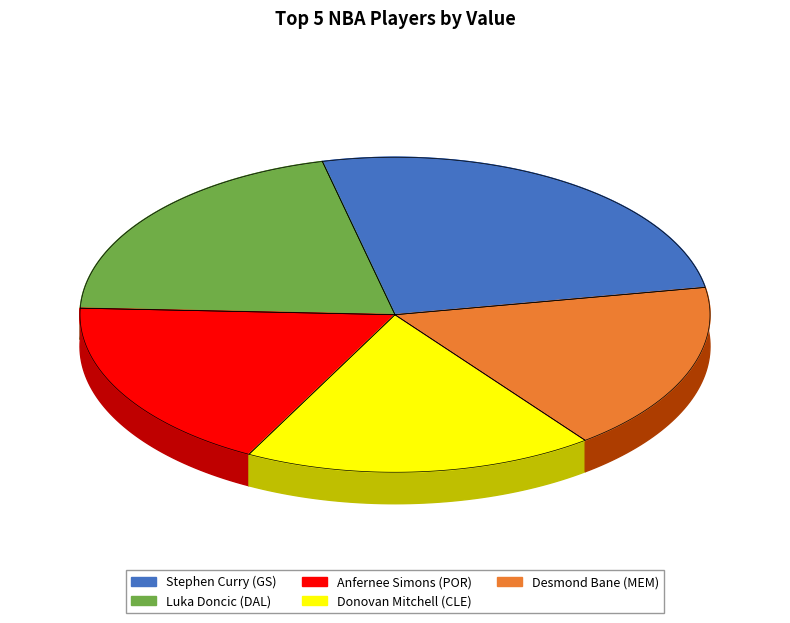

To the nearest percent, what is the difference between the largest and smallest slice percentages?

8%